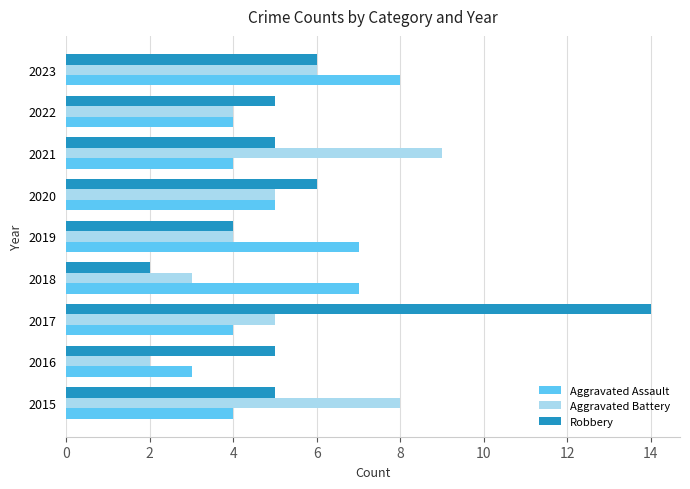

At how many categories does at least one series exceed 13?

1